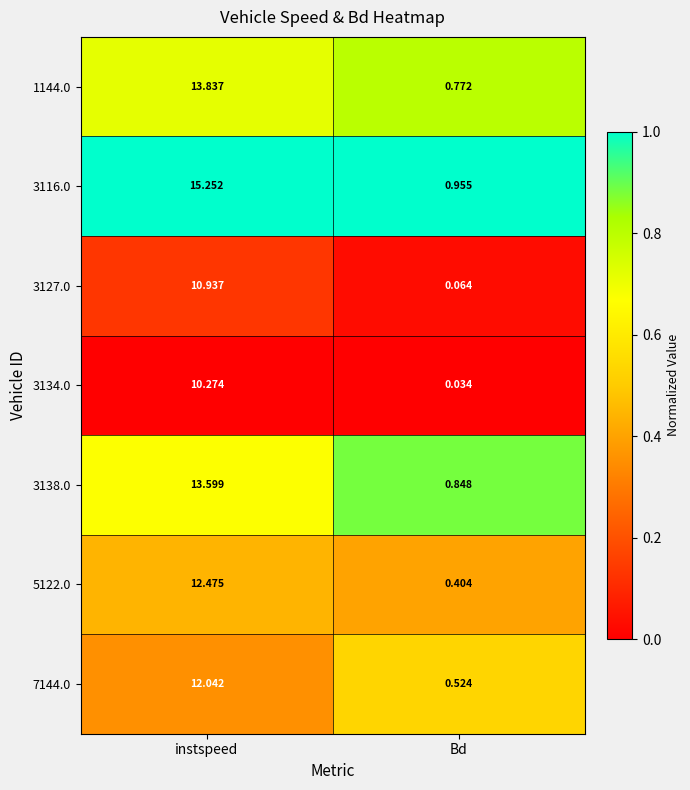

Is the value of 1144.0 at instspeed greater than the value of 7144.0 at instspeed?

Yes